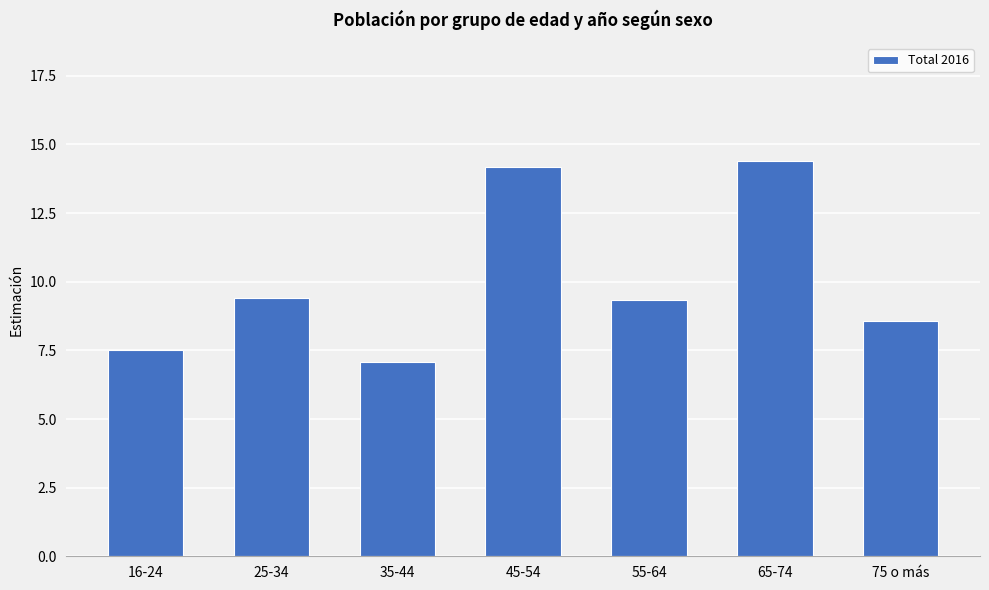

The value at 75 o más is 8.6. True or false?

True